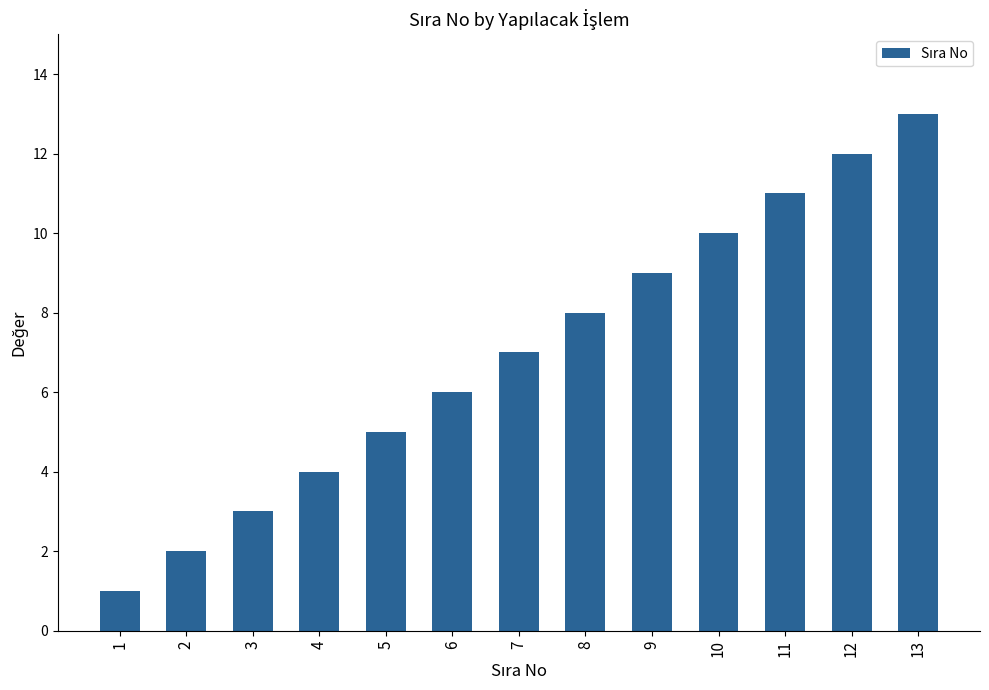

The chart shows a value of 10 at 10. True or false?

True